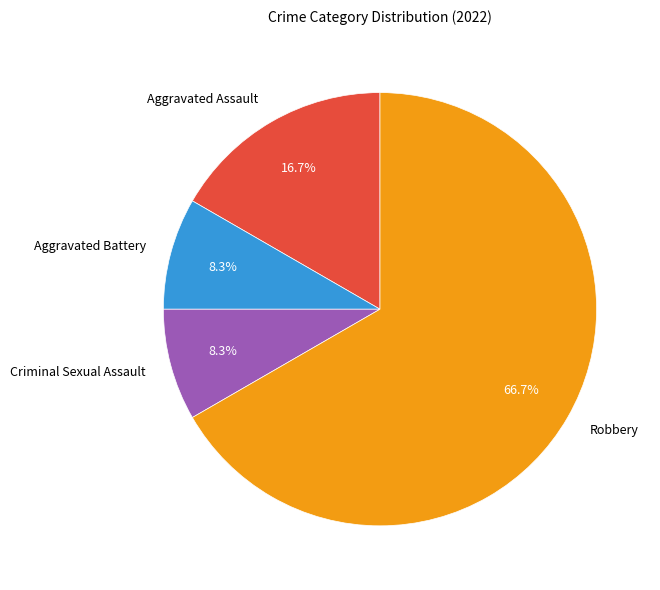

Approximately how many times larger is the value at Aggravated Battery compared to Criminal Sexual Assault?

1.0